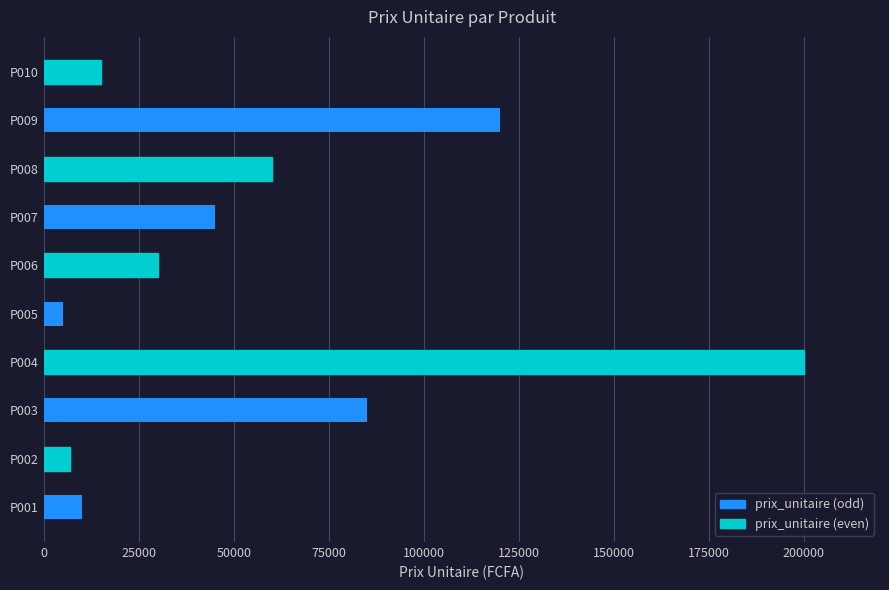

What is the change in value from P007 to P009?

+75000